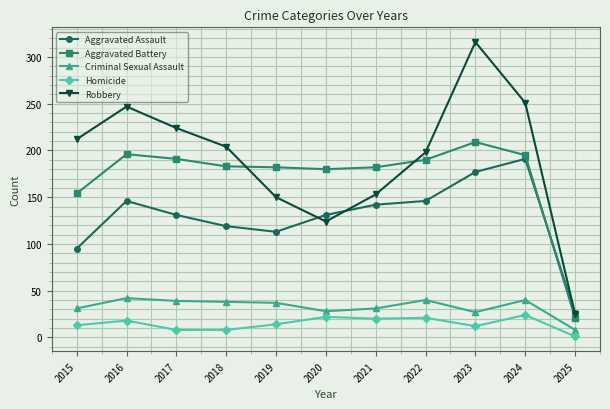

Where does the Aggravated Assault series first go above 131?

2016